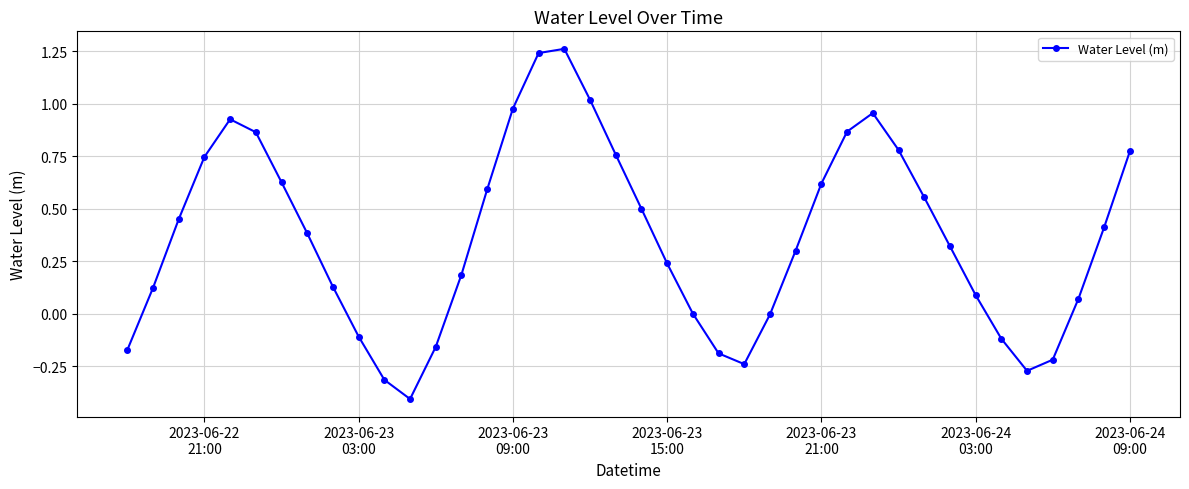

How many series are shown in this chart?

1